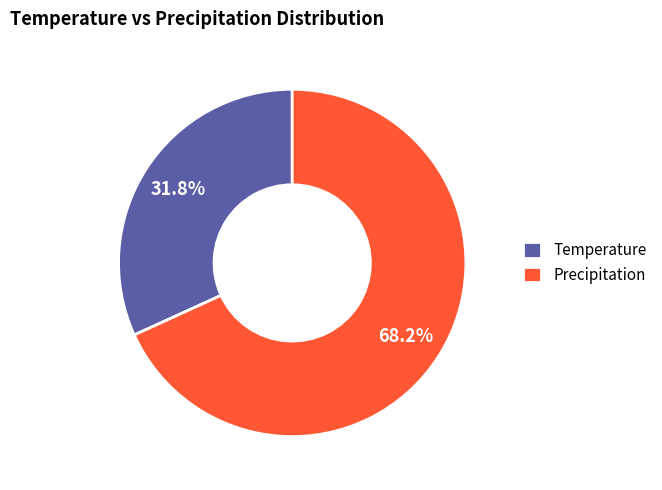

Rank the categories by value from lowest to highest.

Temperature, Precipitation